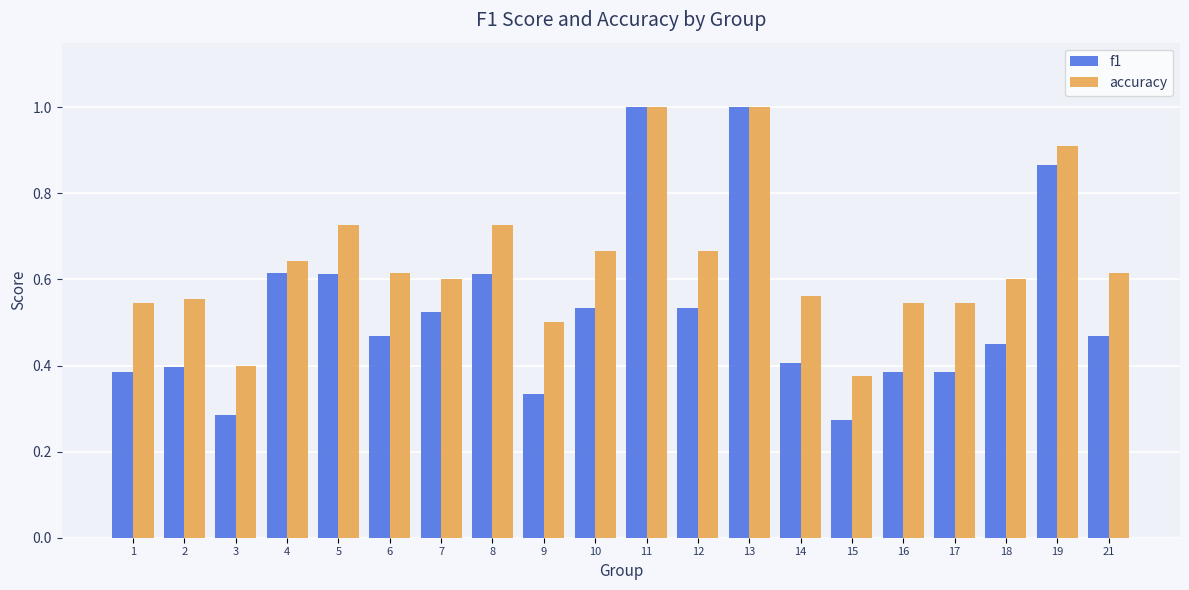

What is the total value across all series at 5?

1.3